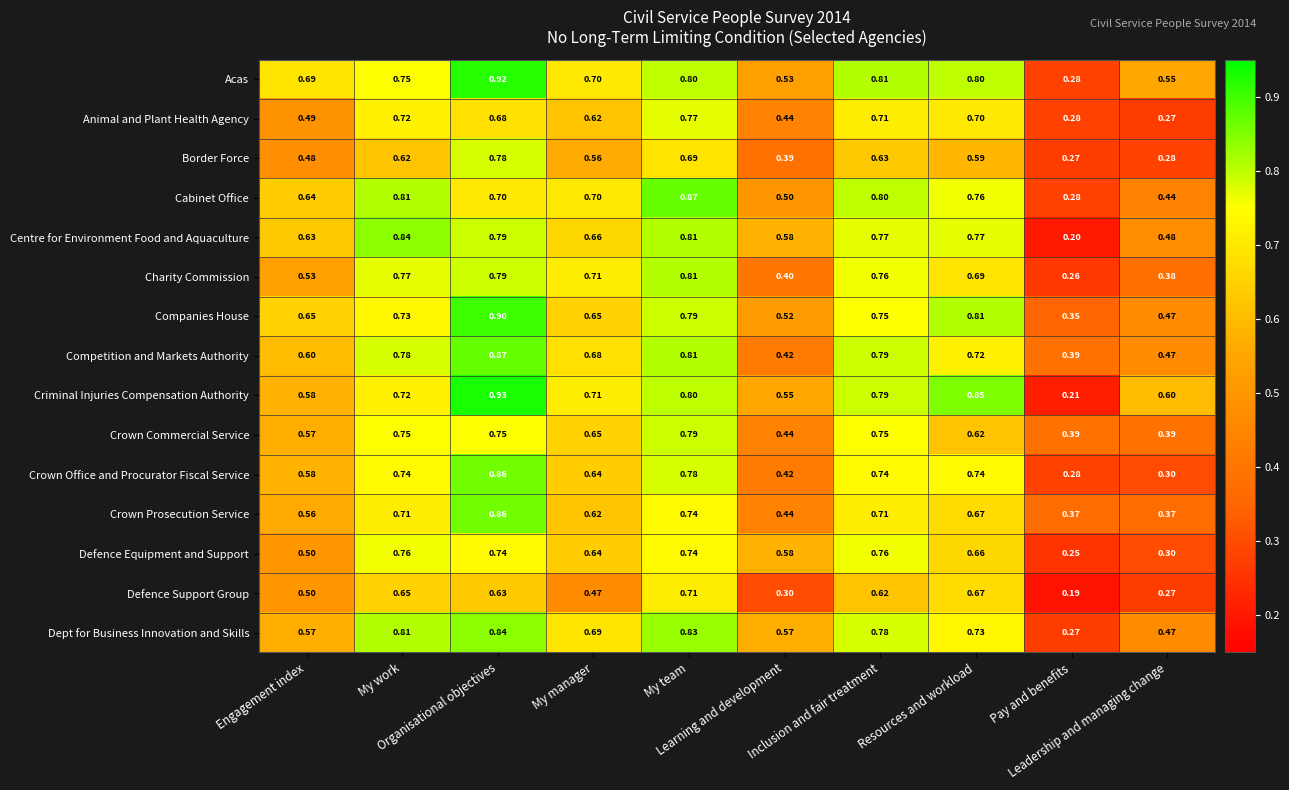

What is the greatest value displayed?

0.9